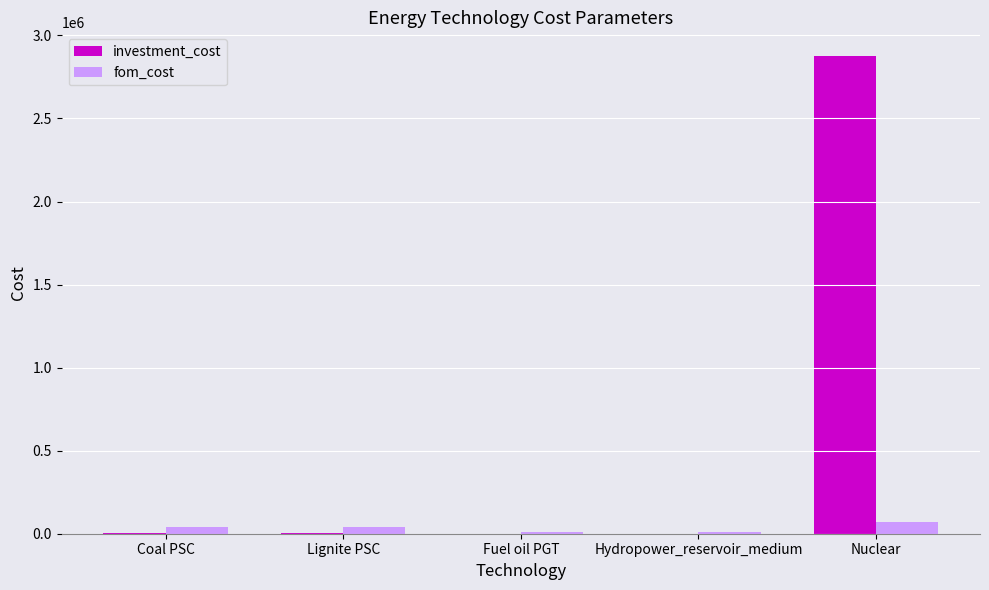

True or false: fom_cost has a value of 71870.0 at Nuclear.

True